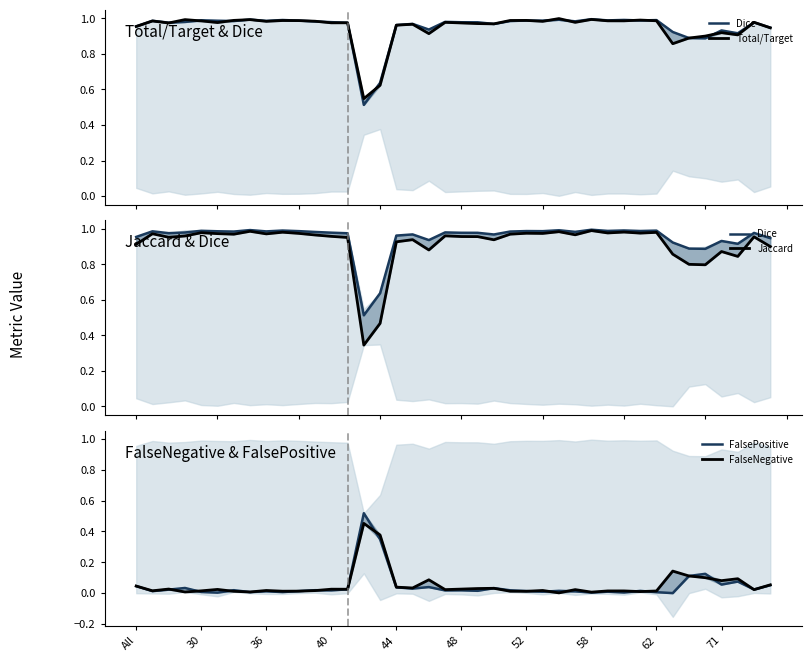

Reading left to right, list all the values displayed in this chart.

Dice: 1.0	1.0	1.0	1.0	1.0	1.0	1.0	1.0	1.0	1.0	1.0	1.0	1.0	1.0	0.5	0.6	1.0	1.0	0.9	1.0	1.0	1.0	1.0	1.0	1.0	1.0	1.0	1.0	1.0	1.0	1.0	1.0	1.0	0.9	0.9	0.9	0.9	0.9	1.0	0.9
Total/Target: 1.0	1.0	1.0	1.0	1.0	1.0	1.0	1.0	1.0	1.0	1.0	1.0	1.0	1.0	0.5	0.6	1.0	1.0	0.9	1.0	1.0	1.0	1.0	1.0	1.0	1.0	1.0	1.0	1.0	1.0	1.0	1.0	1.0	0.9	0.9	0.9	0.9	0.9	1.0	0.9
Jaccard: 0.9	1.0	1.0	1.0	1.0	1.0	1.0	1.0	1.0	1.0	1.0	1.0	1.0	1.0	0.3	0.5	0.9	0.9	0.9	1.0	1.0	1.0	0.9	1.0	1.0	1.0	1.0	1.0	1.0	1.0	1.0	1.0	1.0	0.9	0.8	0.8	0.9	0.8	1.0	0.9
FalsePositive: 0.0	0.0	0.0	0.0	0.0	0.0	0.0	0.0	0.0	0.0	0.0	0.0	0.0	0.0	0.5	0.3	0.0	0.0	0.0	0.0	0.0	0.0	0.0	0.0	0.0	0.0	0.0	0.0	0.0	0.0	0.0	0.0	0.0	0.0	0.1	0.1	0.1	0.1	0.0	0.1
FalseNegative: 0.0	0.0	0.0	0.0	0.0	0.0	0.0	0.0	0.0	0.0	0.0	0.0	0.0	0.0	0.5	0.4	0.0	0.0	0.1	0.0	0.0	0.0	0.0	0.0	0.0	0.0	0.0	0.0	0.0	0.0	0.0	0.0	0.0	0.1	0.1	0.1	0.1	0.1	0.0	0.1